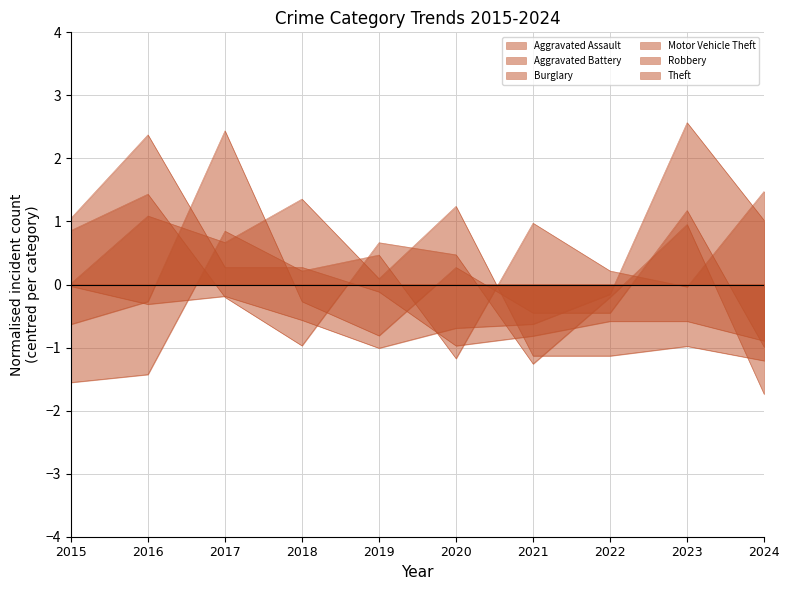

At which category is the sum across all series the highest?

2017